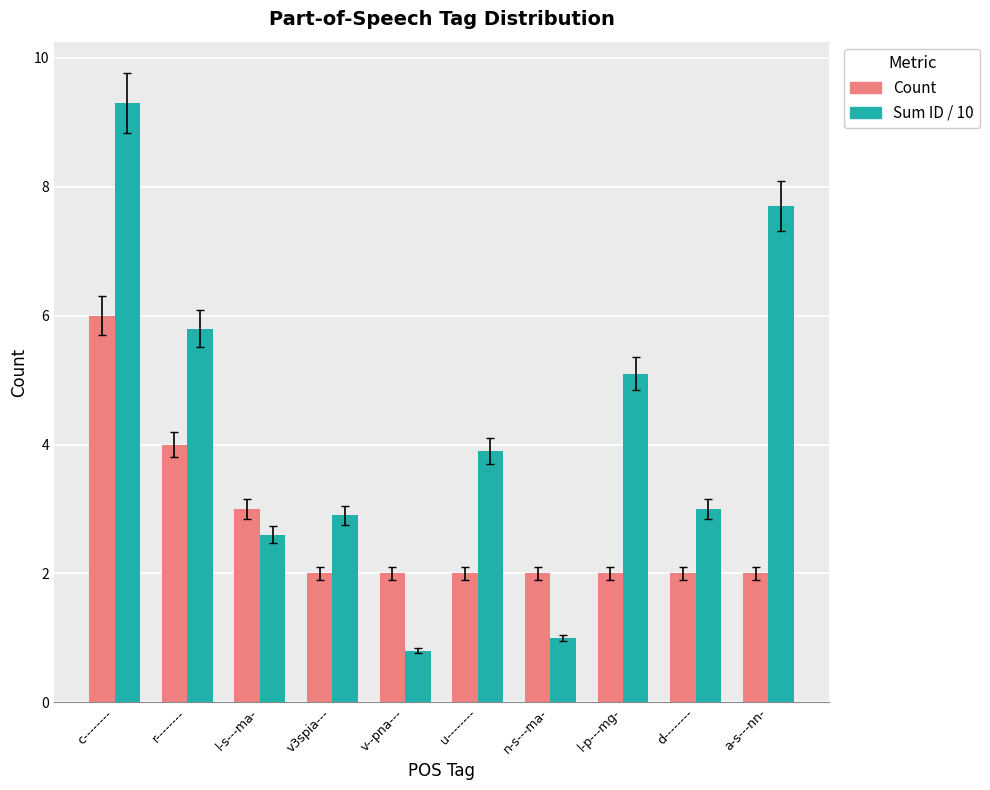

Reading left to right, transcribe all the data shown in this chart.

Count: 6.0	4.0	3.0	2.0	2.0	2.0	2.0	2.0	2.0	2.0
Sum ID / 10: 9.3	5.8	2.6	2.9	0.8	3.9	1.0	5.1	3.0	7.7